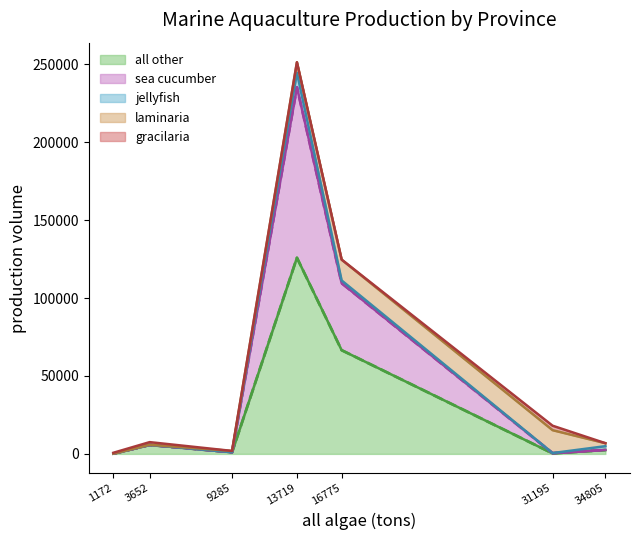

Which category has the highest value in the all other series?

13719